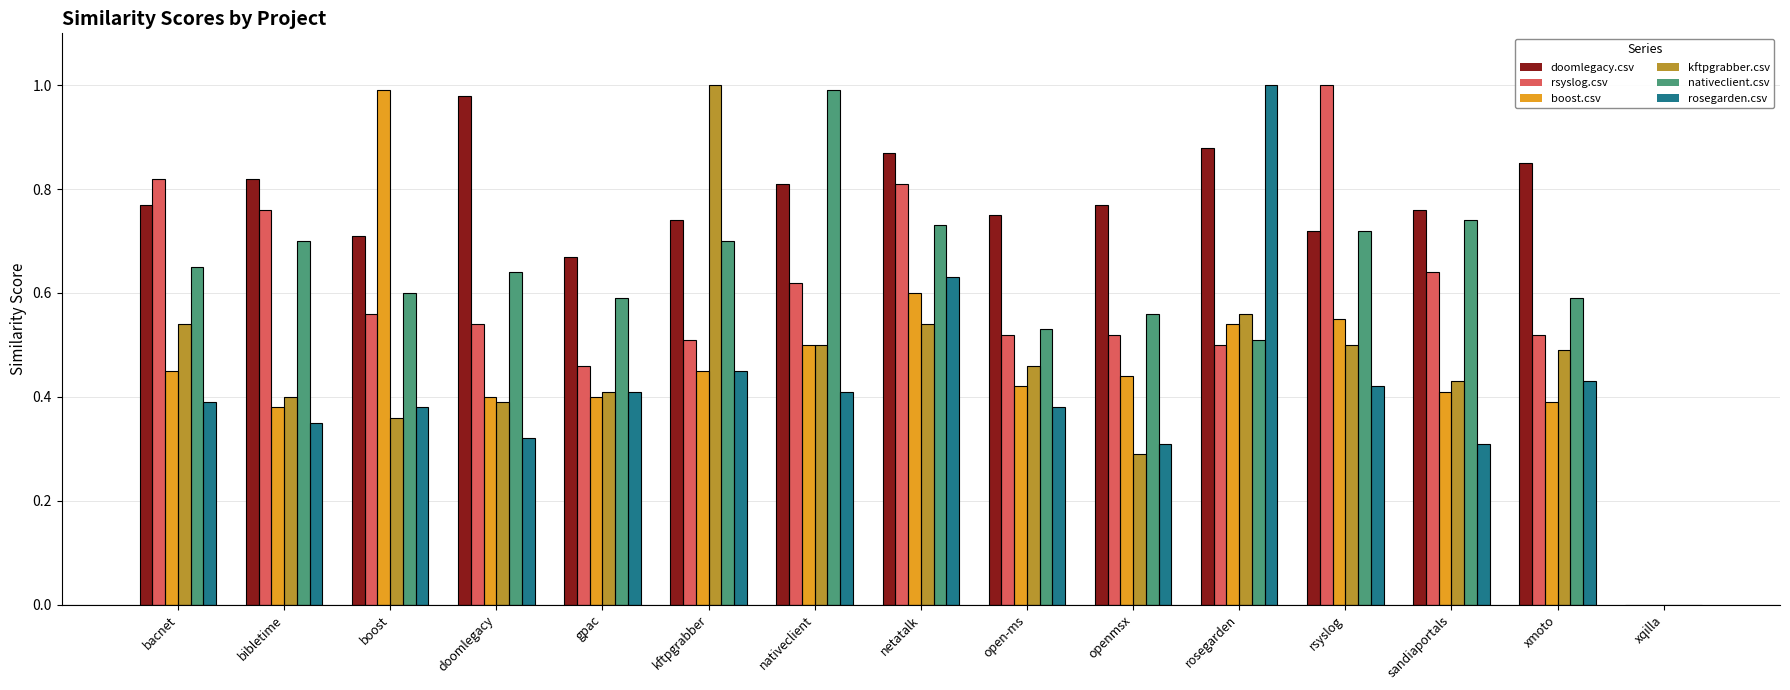

Count the number of categories in the chart.

15